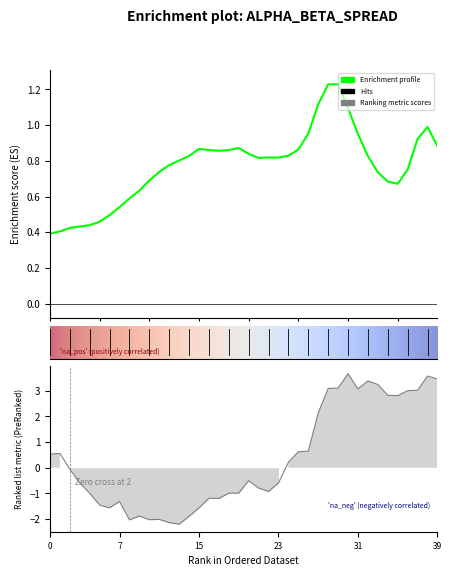

True or false: alpha and spread cross at least once.

True